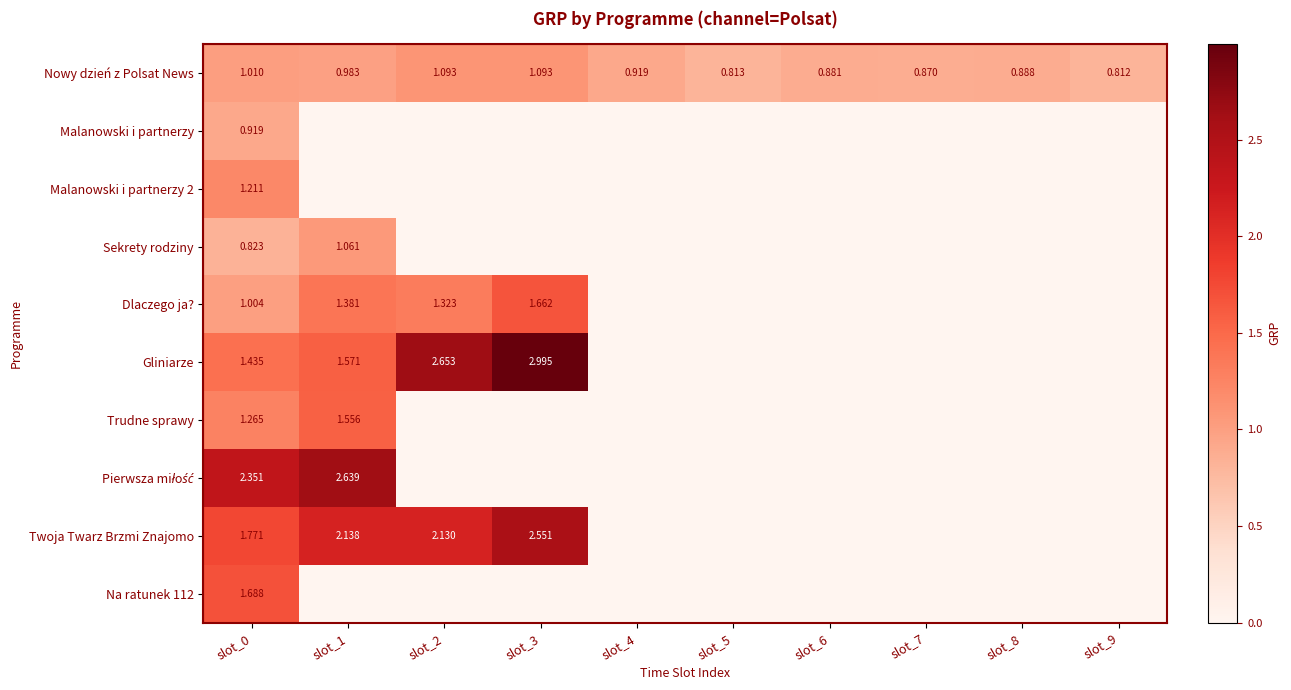

Is the value of Trudne sprawy at slot_0 greater than the value of Dlaczego ja? at slot_1?

No